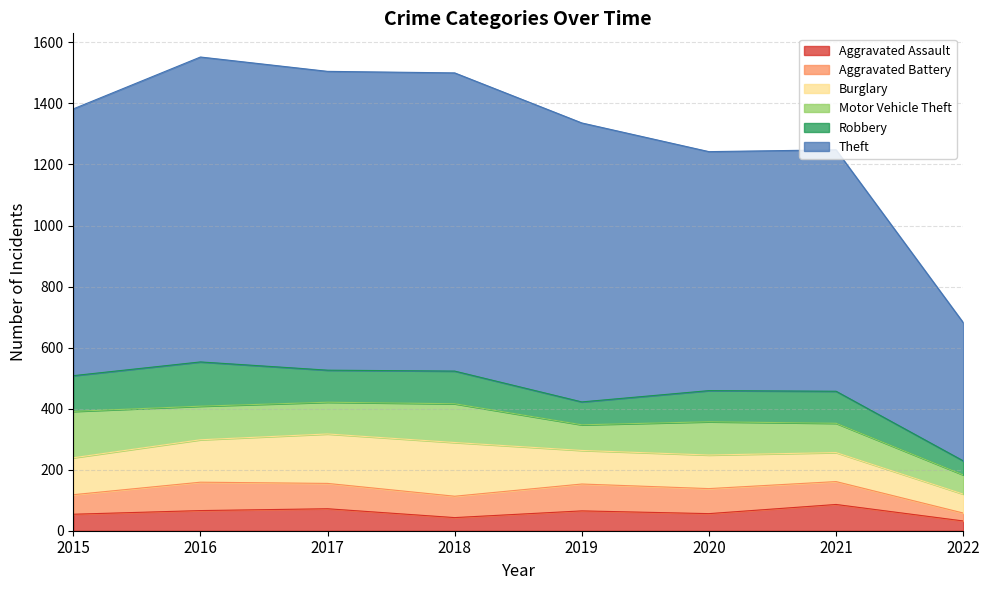

Is the value of Burglary at 2019 greater than the value of Theft at 2019?

No